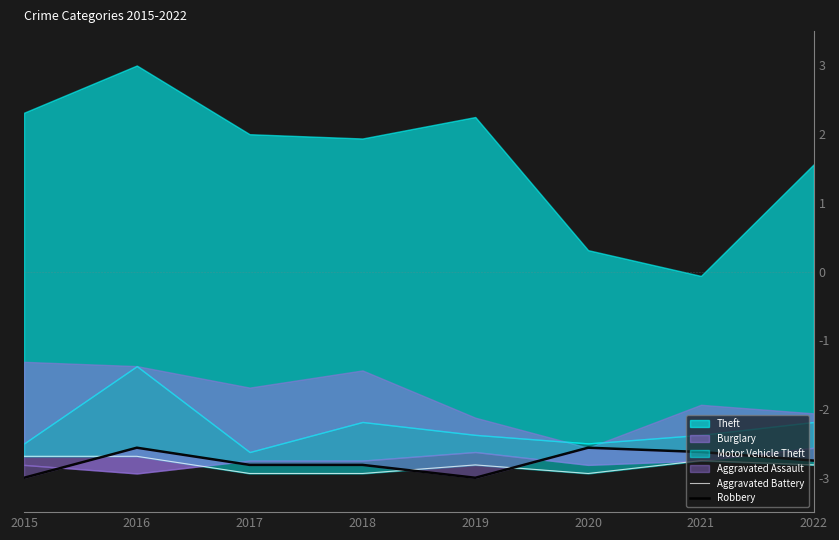

Where do Robbery and Aggravated Battery first cross each other?

2015 and 2016